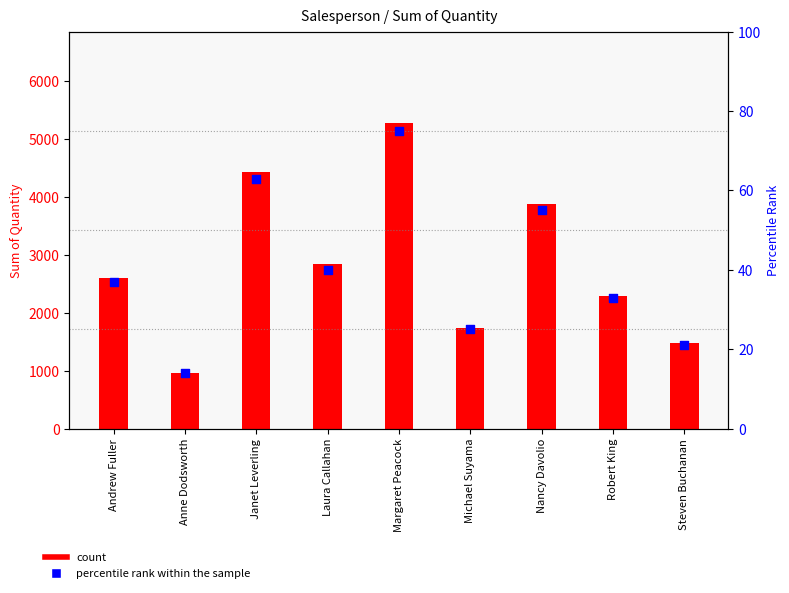

At how many categories does at least one series exceed 2878?

3